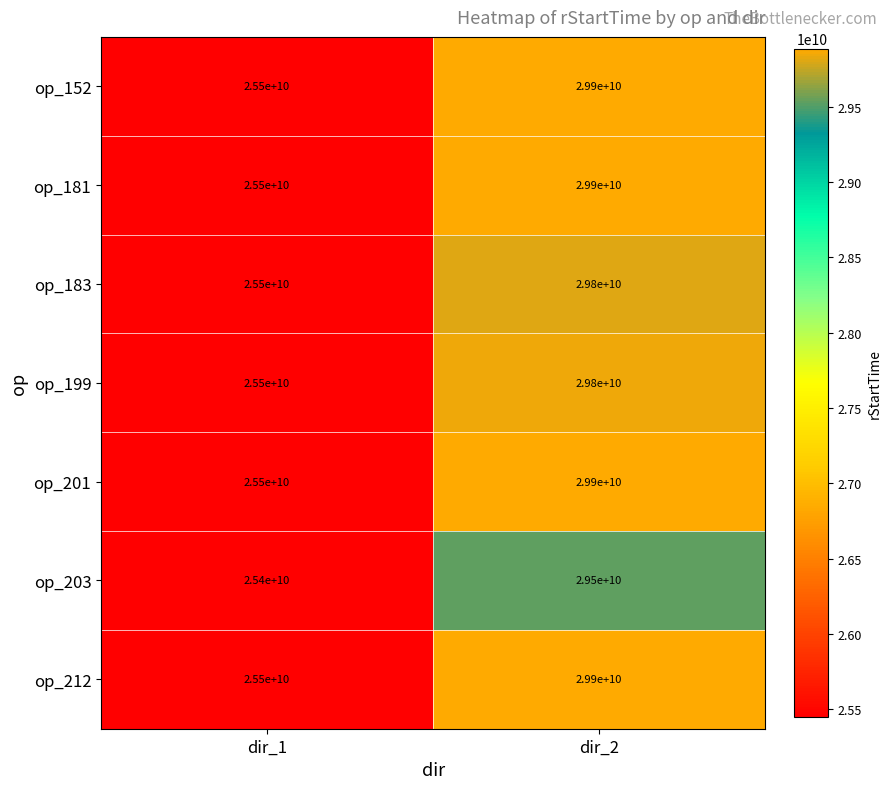

Reading left to right, what are all the values shown in this chart?

op_152: dir_1=25500000000	dir_2=29900000000
op_181: dir_1=25500000000	dir_2=29900000000
op_183: dir_1=25500000000	dir_2=29800000000
op_199: dir_1=25500000000	dir_2=29800000000
op_201: dir_1=25500000000	dir_2=29900000000
op_203: dir_1=25400000000	dir_2=29500000000
op_212: dir_1=25500000000	dir_2=29900000000